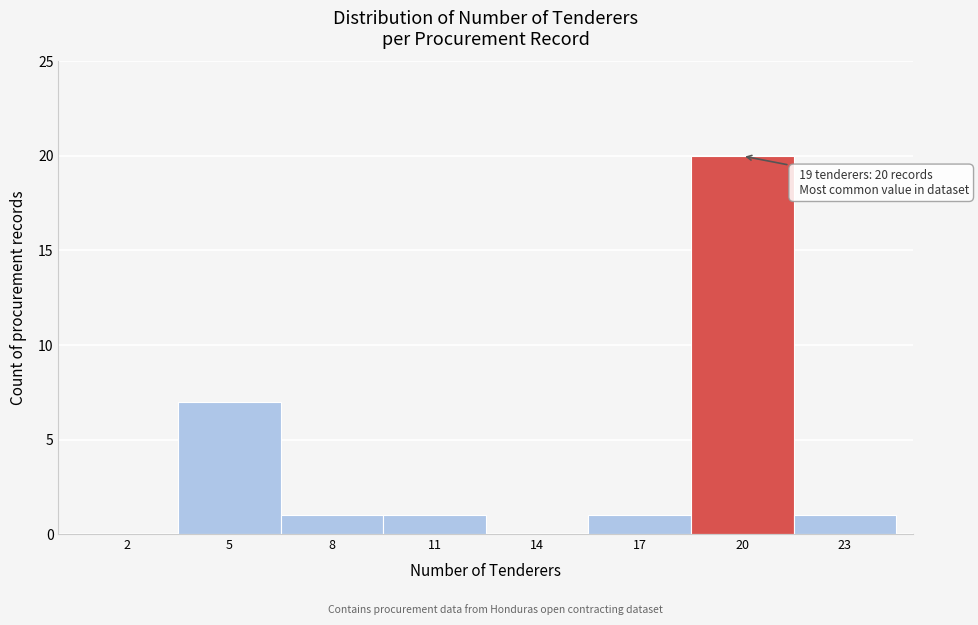

Reading right to left, transcribe all the data shown in this chart.

23=1	20=20	17=1	14=0	11=1	8=1	5=7	2=0